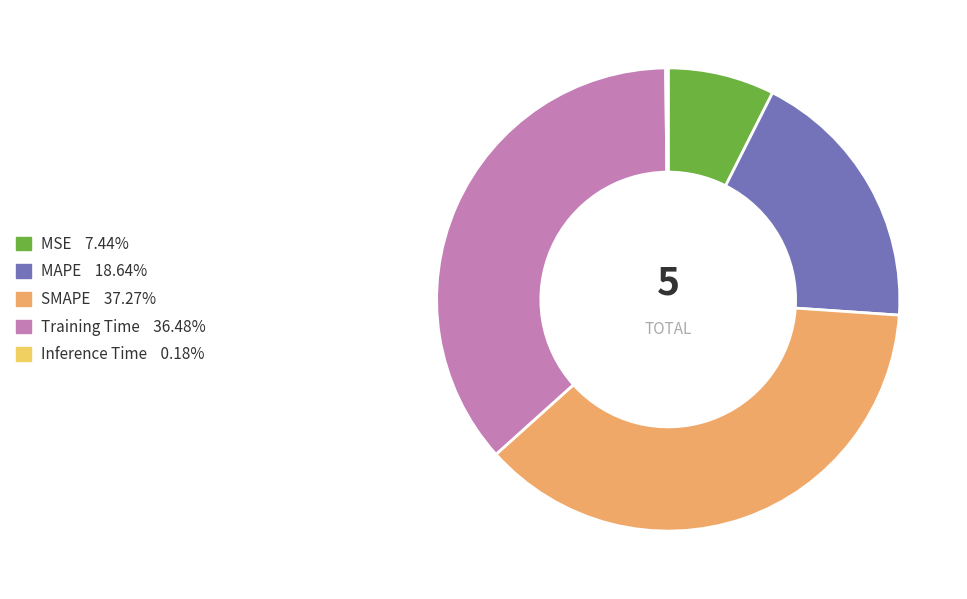

Do Training Time and SMAPE together represent more than half of the pie?

Yes